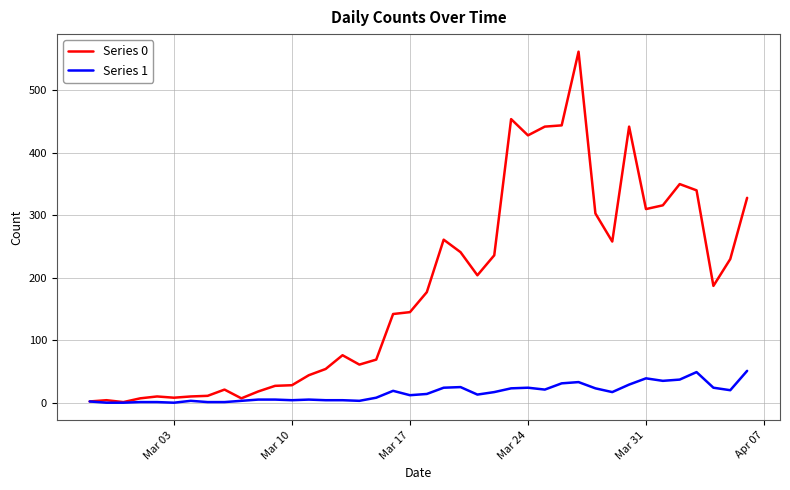

What is the greatest value displayed?

562